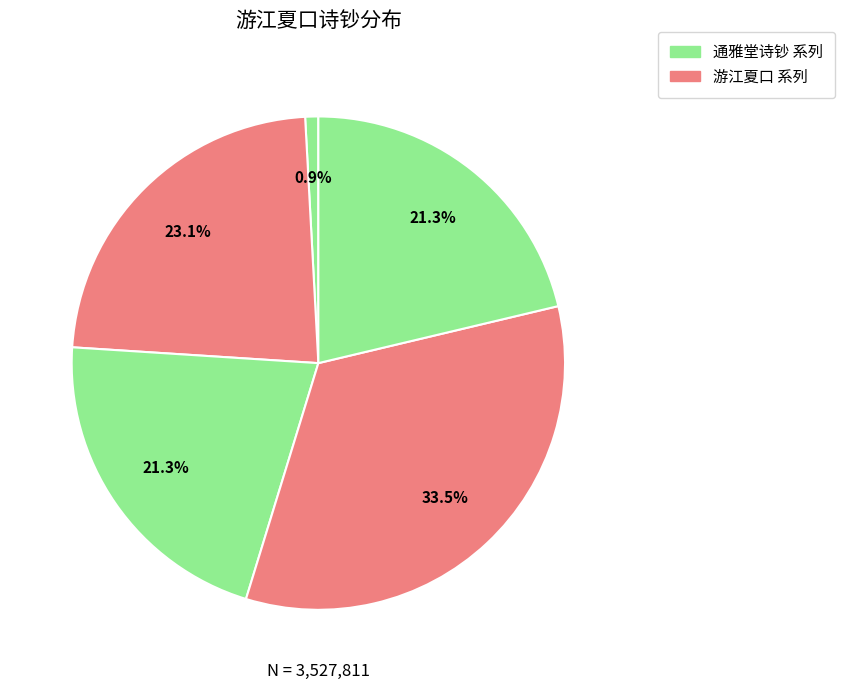

How many segments does this pie chart have?

5